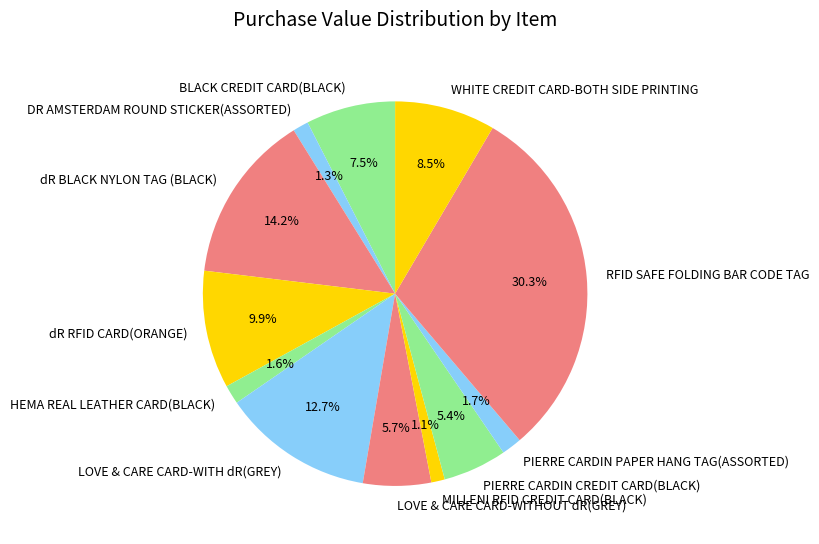

Is there any slice that represents more than half of the pie?

No